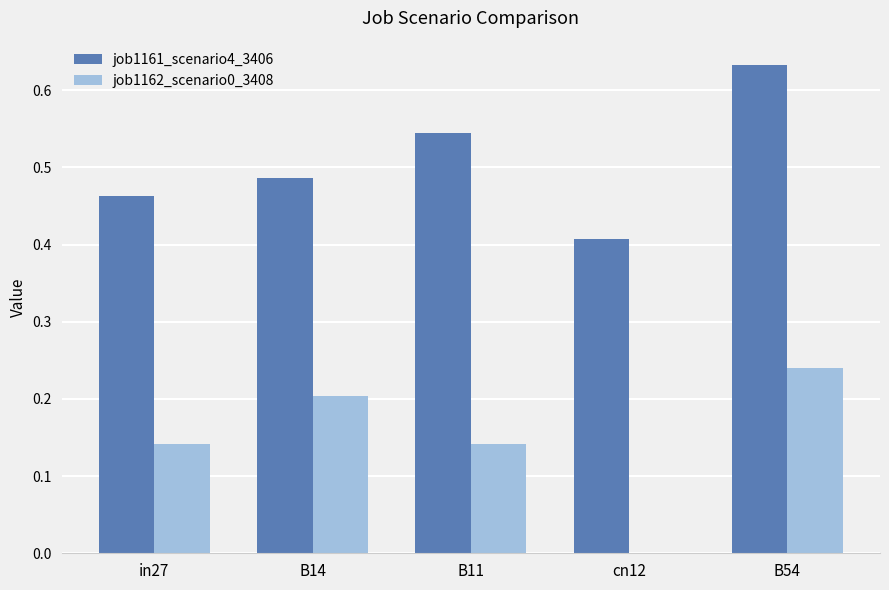

How many job1162_scenario0_3408 values are between 0 and 1?

5